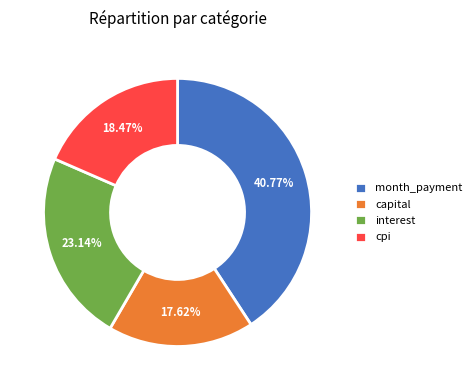

To the nearest percent, what is the difference between the largest and smallest slice percentages?

23%